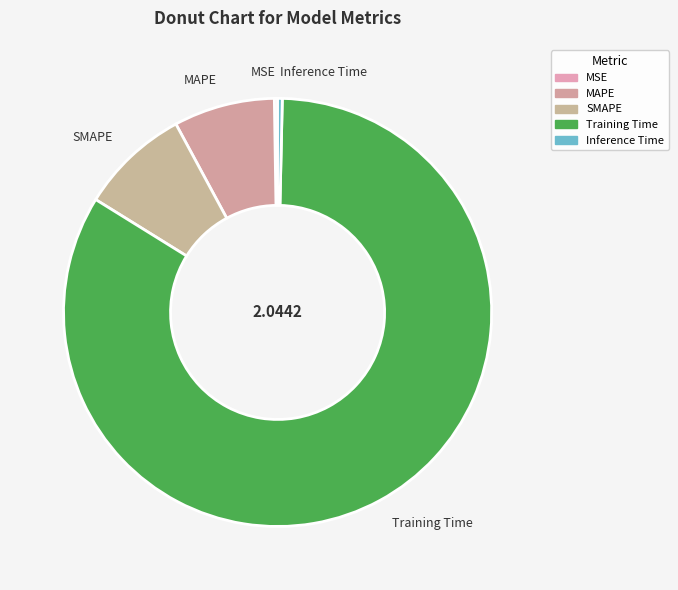

Do MAPE and Training Time together represent more than half of the pie?

Yes